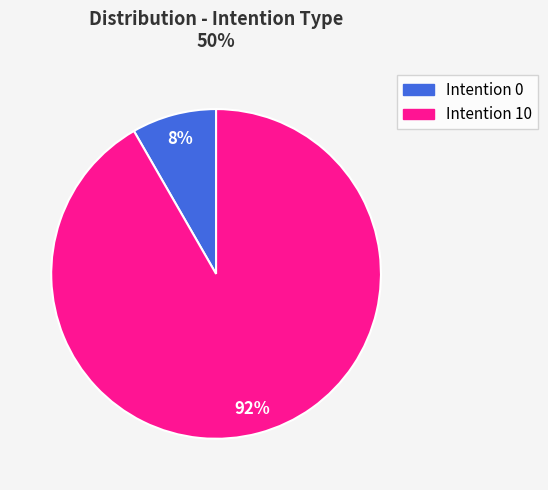

Is there a majority slice in this chart?

Yes